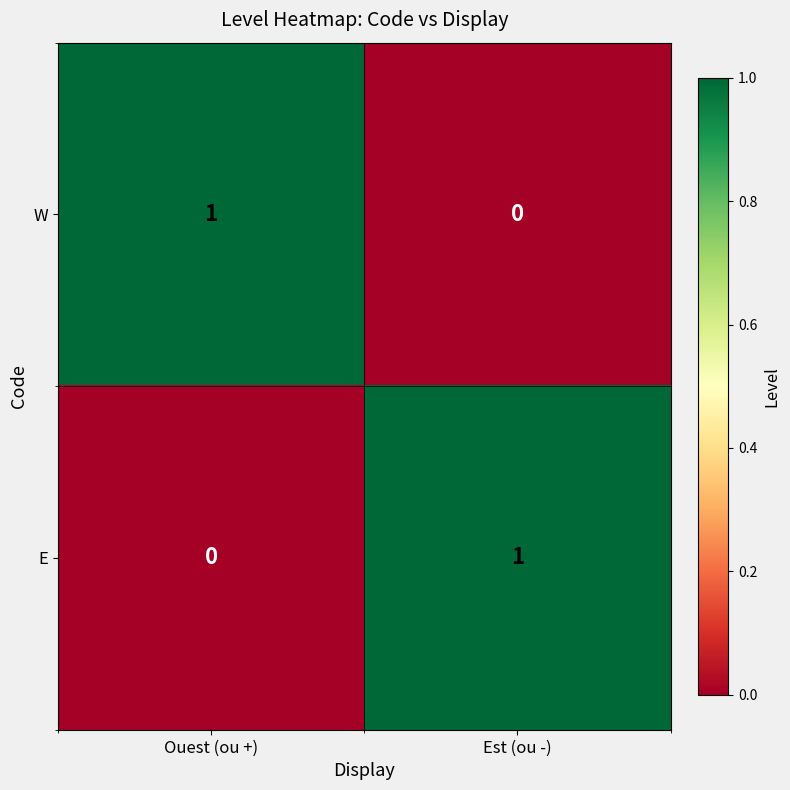

What is the difference between the highest and lowest values at Est (ou -)?

1